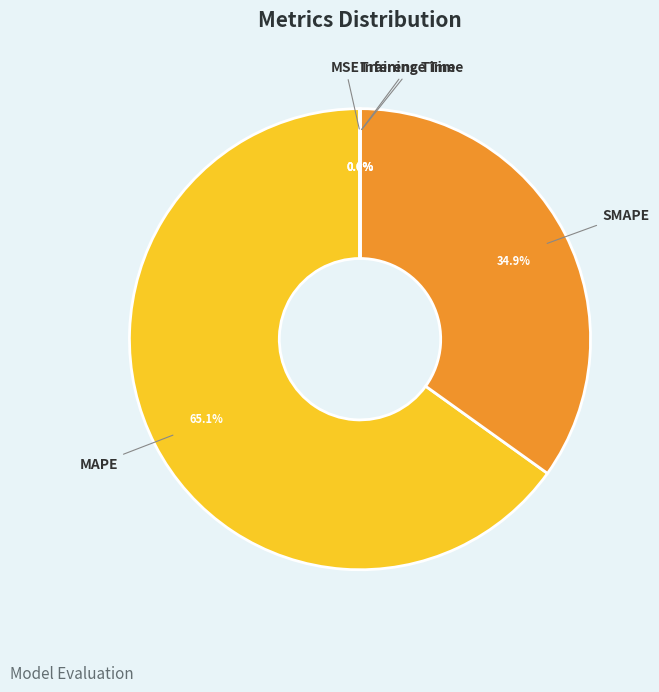

Which slice is the largest?

MAPE